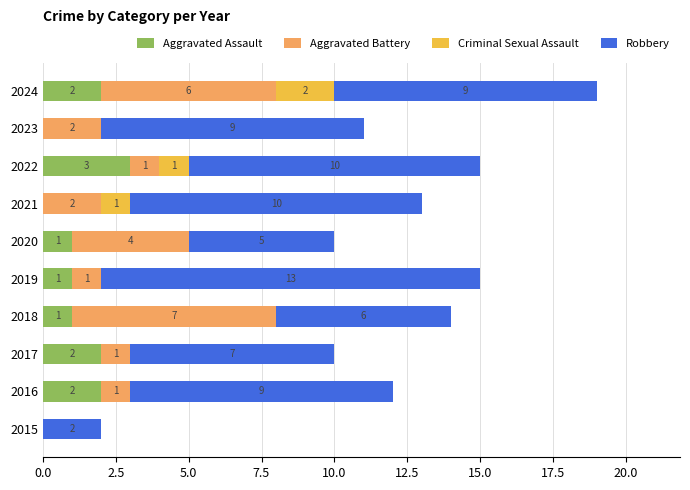

What is the maximum value for Aggravated Assault?

3